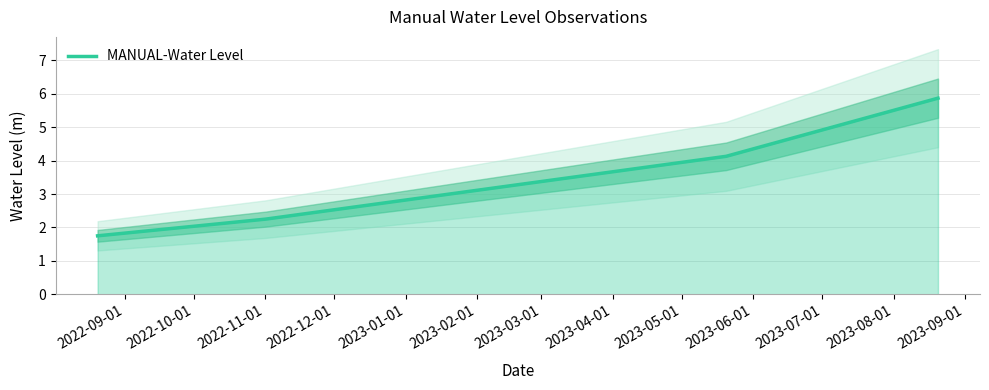

What is the value of the 2nd point from the left?

2.2